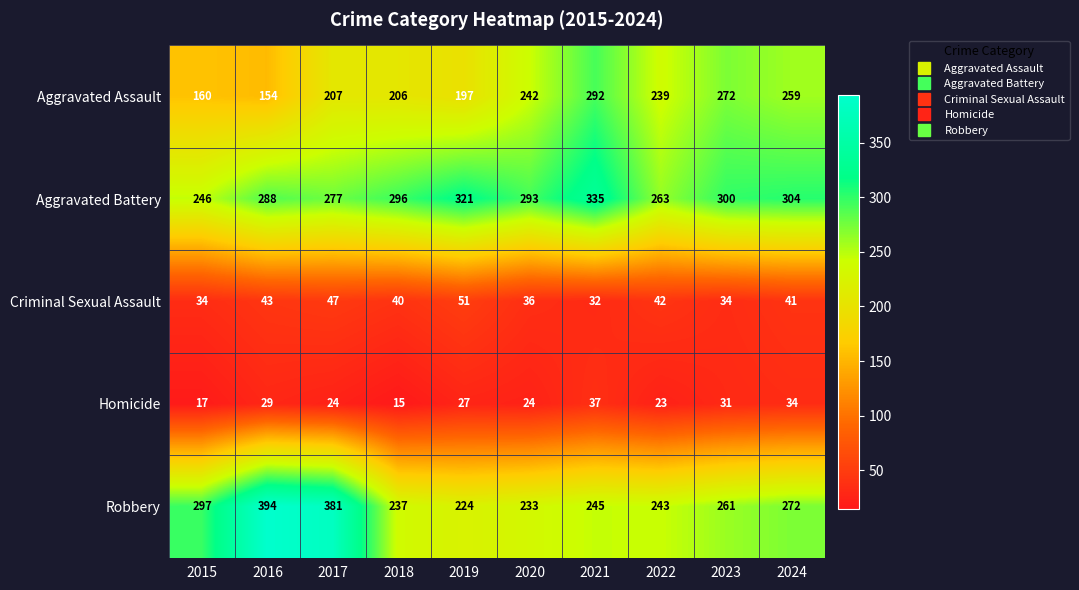

At 2019, list the series in order from largest to smallest.

Aggravated Battery, Robbery, Aggravated Assault, Criminal Sexual Assault, Homicide